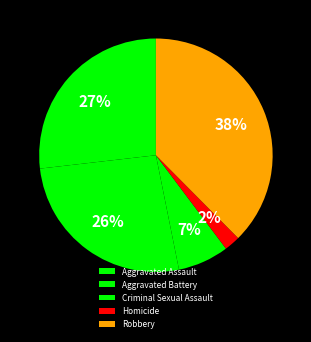

Is it true that Aggravated Assault is 27% of the pie?

True